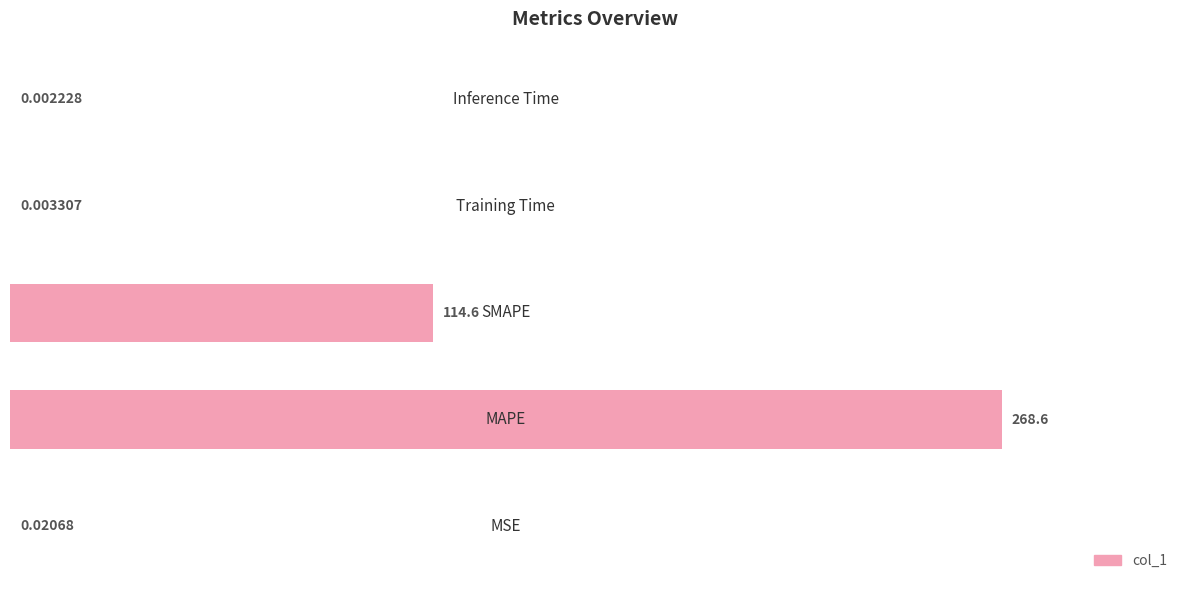

How many categories are shown in the chart?

5